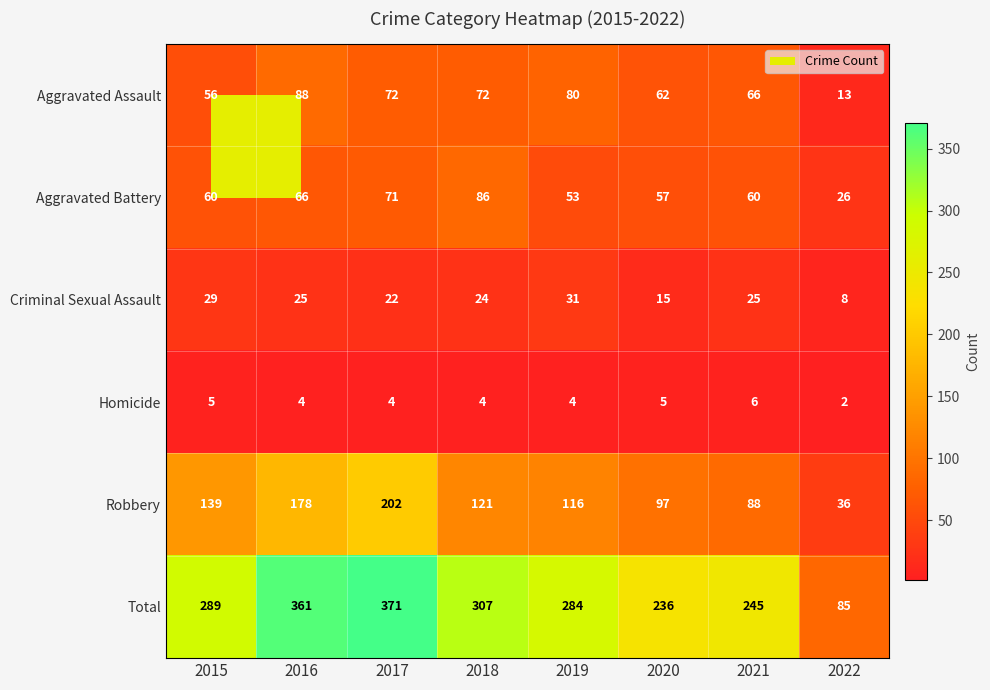

At which category is the sum across all series the highest?

2017